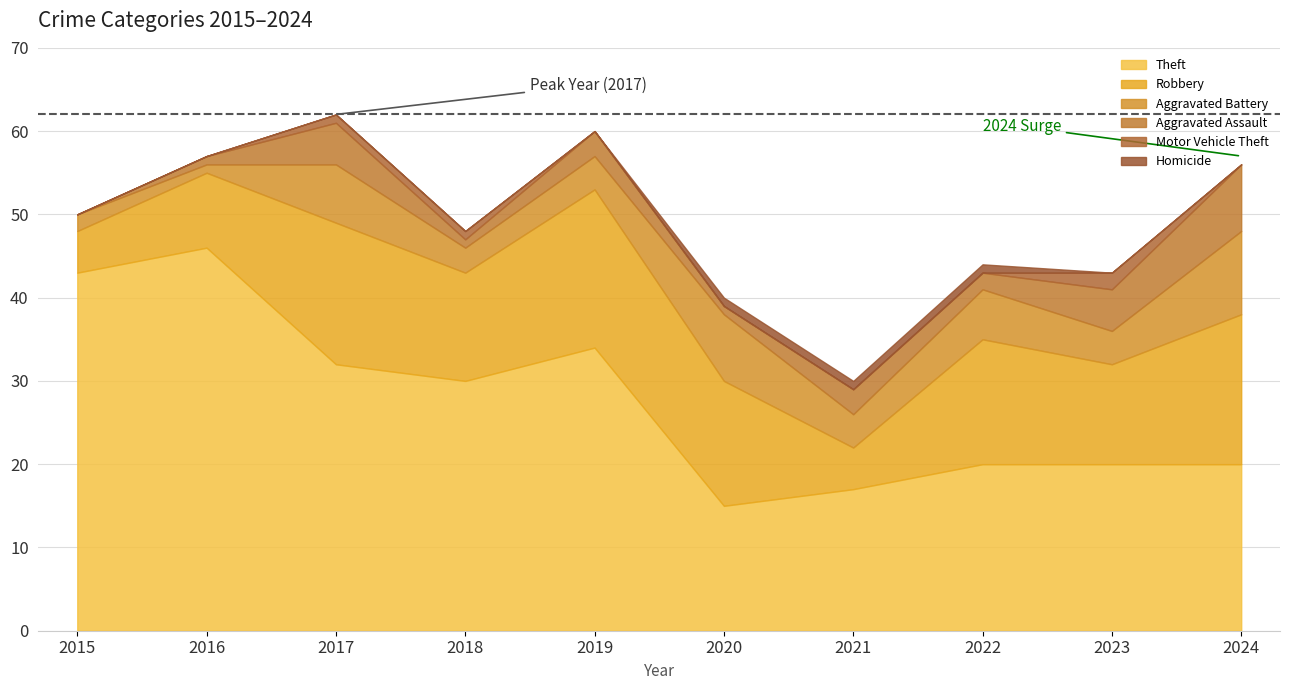

Reading left to right, transcribe all the data shown in this chart.

Robbery: 2015=5	2016=9	2017=17	2018=13	2019=19	2020=15	2021=5	2022=15	2023=12	2024=18
Theft: 2015=43	2016=46	2017=32	2018=30	2019=34	2020=15	2021=17	2022=20	2023=20	2024=20
Aggravated Battery: 2015=2	2016=1	2017=7	2018=3	2019=4	2020=8	2021=4	2022=6	2023=4	2024=10
Aggravated Assault: 2015=0	2016=1	2017=5	2018=1	2019=3	2020=1	2021=3	2022=2	2023=5	2024=8
Motor Vehicle Theft: 2015=0	2016=0	2017=1	2018=1	2019=0	2020=0	2021=0	2022=0	2023=2	2024=0
Homicide: 2015=0	2016=0	2017=0	2018=0	2019=0	2020=1	2021=1	2022=1	2023=0	2024=0